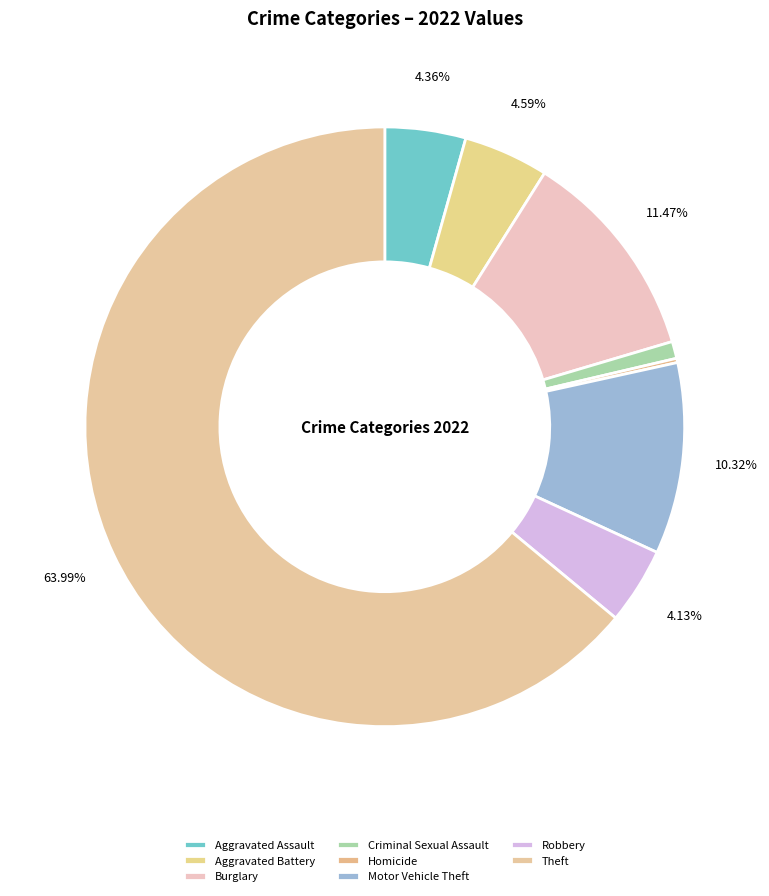

Which category has the biggest portion of the pie?

Theft